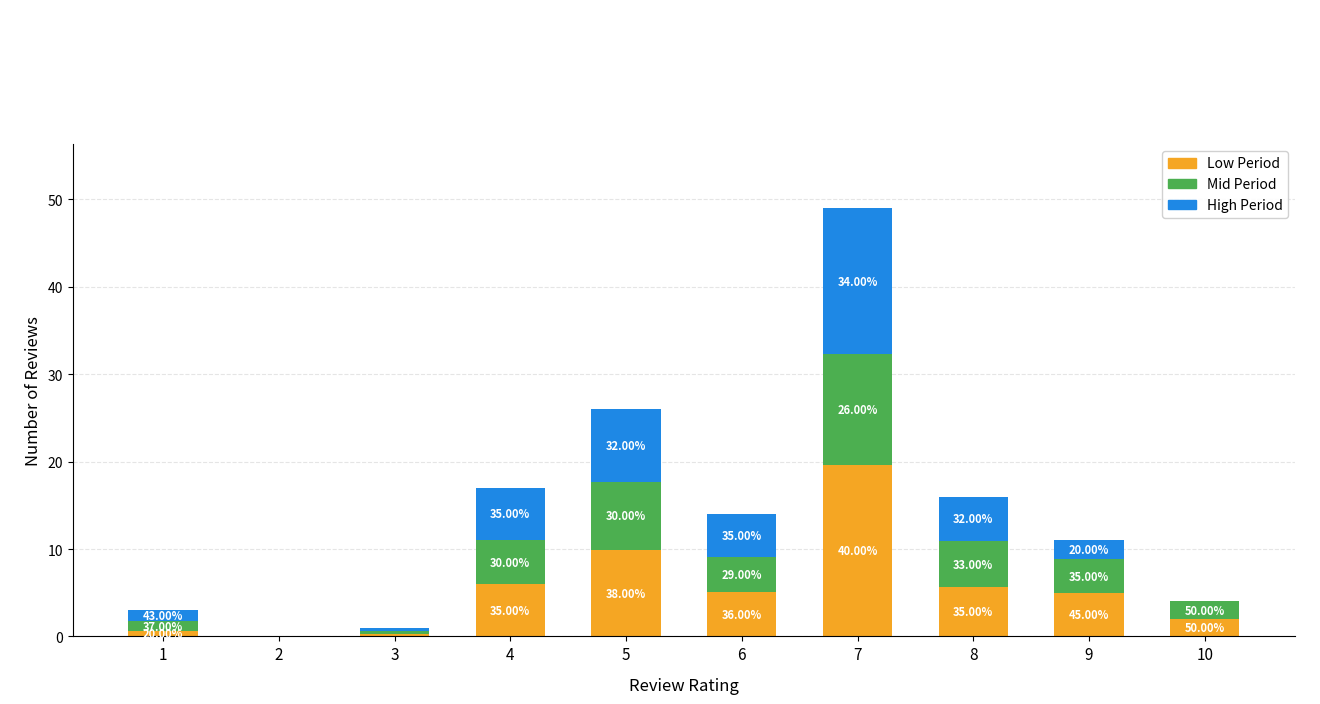

Which series has the largest total across all categories?

Low Period